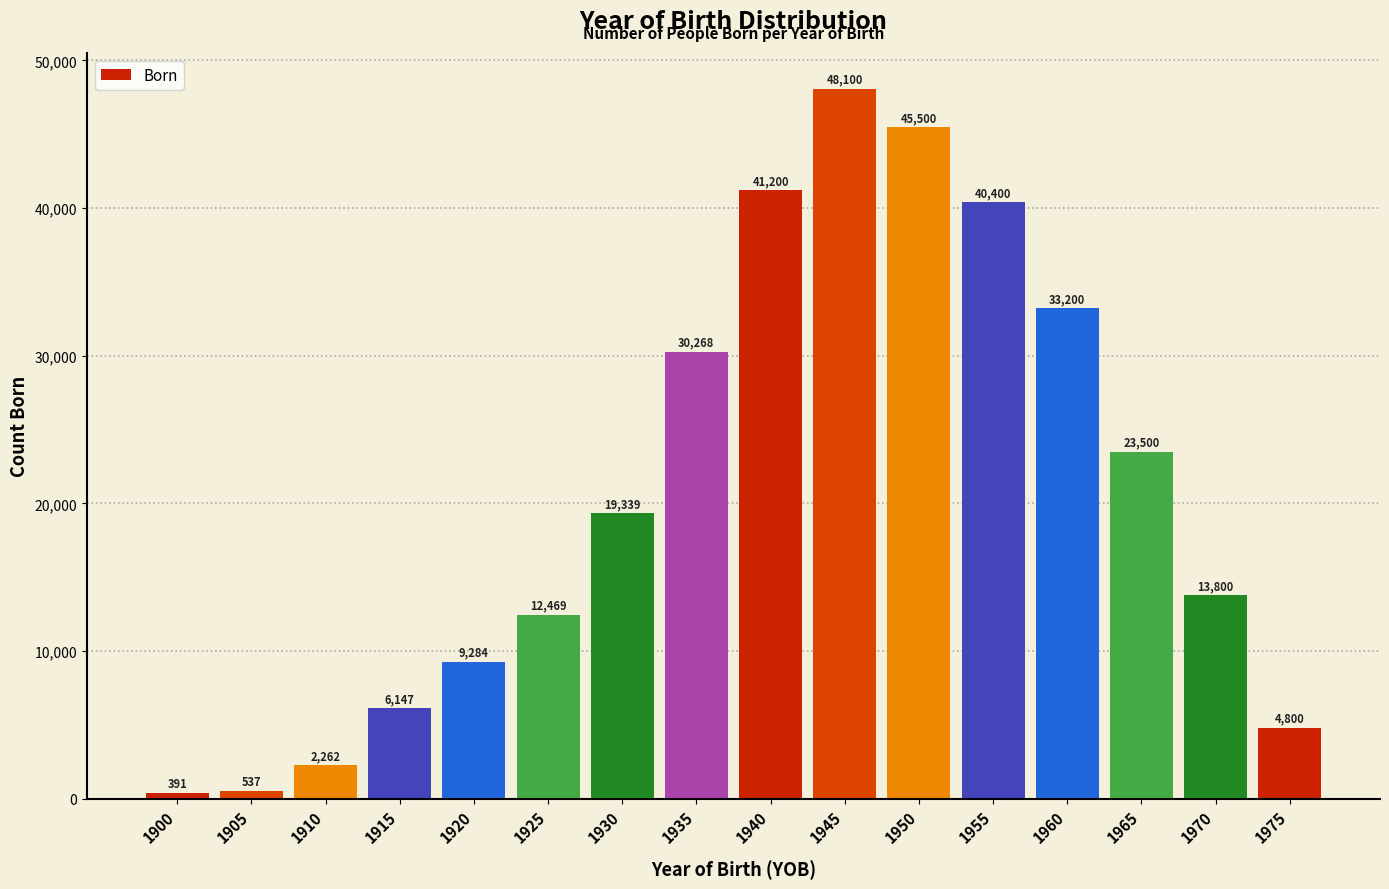

Reading left to right, list all the values displayed in this chart.

391	537	2262	6147	9284	12469	19339	30268	41200	48100	45500	40400	33200	23500	13800	4800